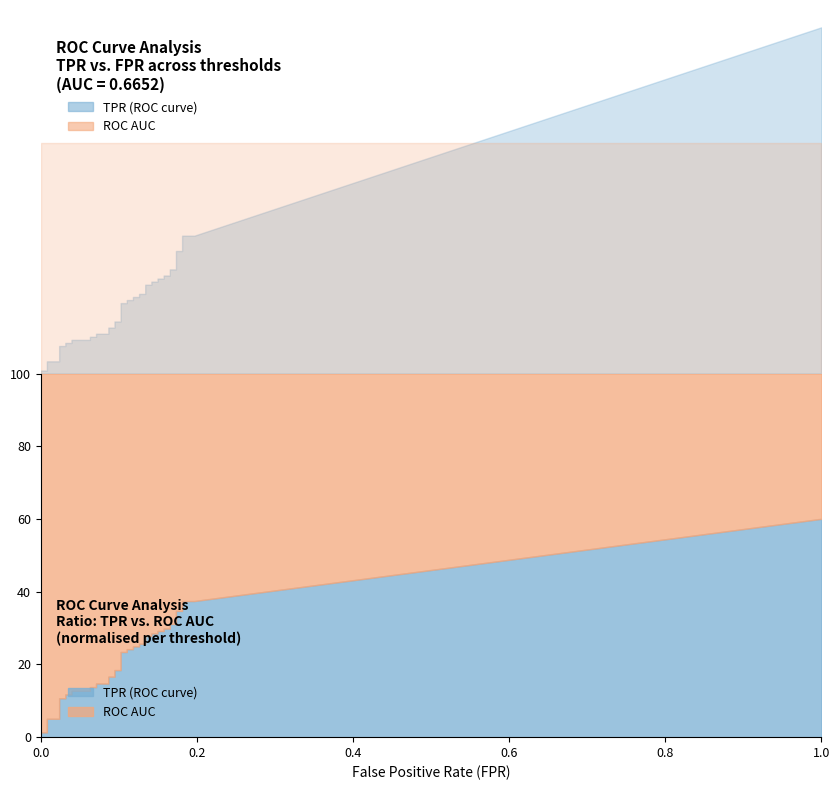

How many values in the fpr series exceed 0?

39